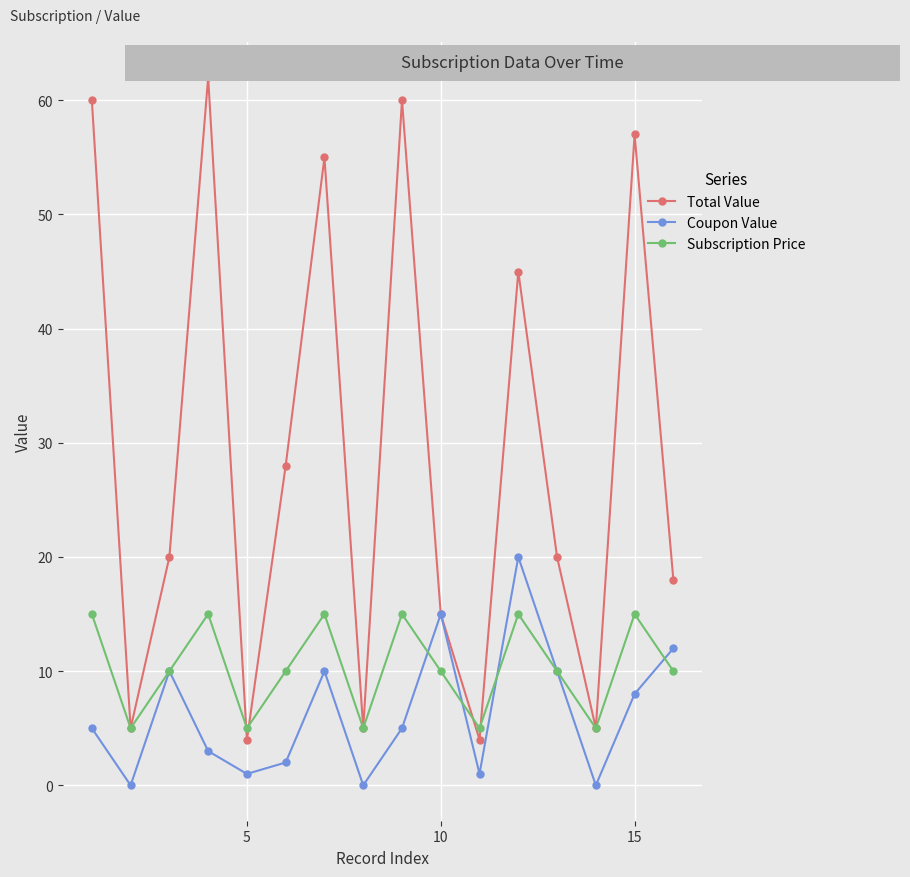

What is the maximum value shown in the chart?

62